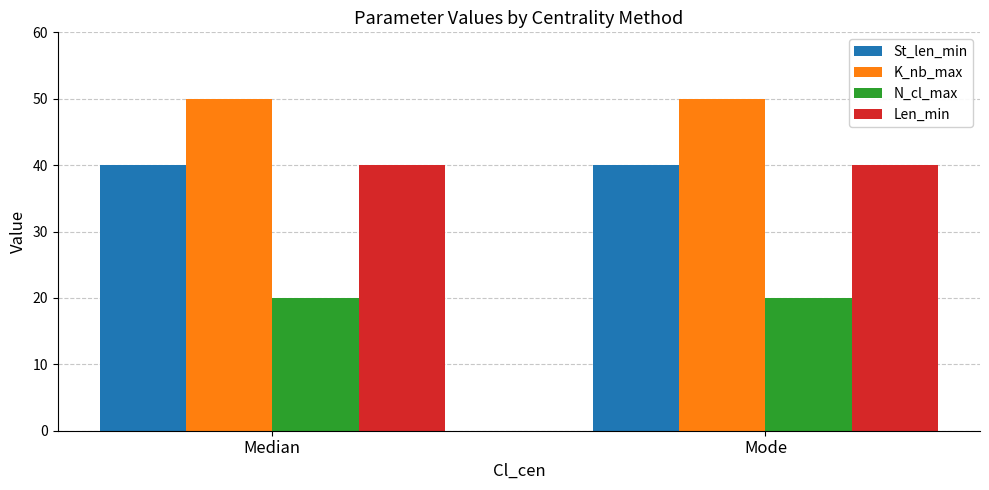

Reading left to right, transcribe all the data shown in this chart.

St_len_min: 40	40
K_nb_max: 50	50
N_cl_max: 20	20
Len_min: 40	40